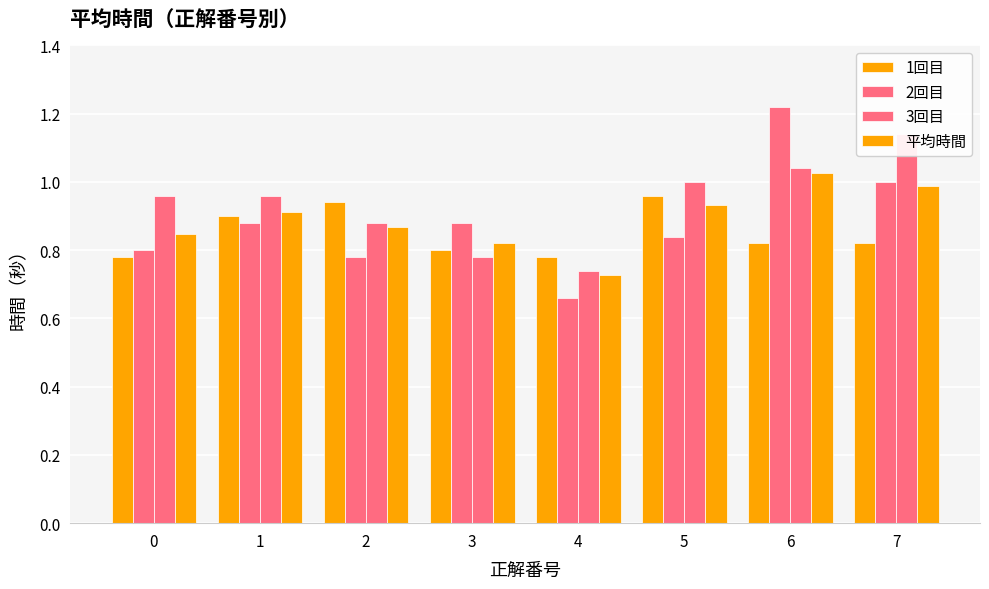

Which series has the largest total across all categories?

3回目